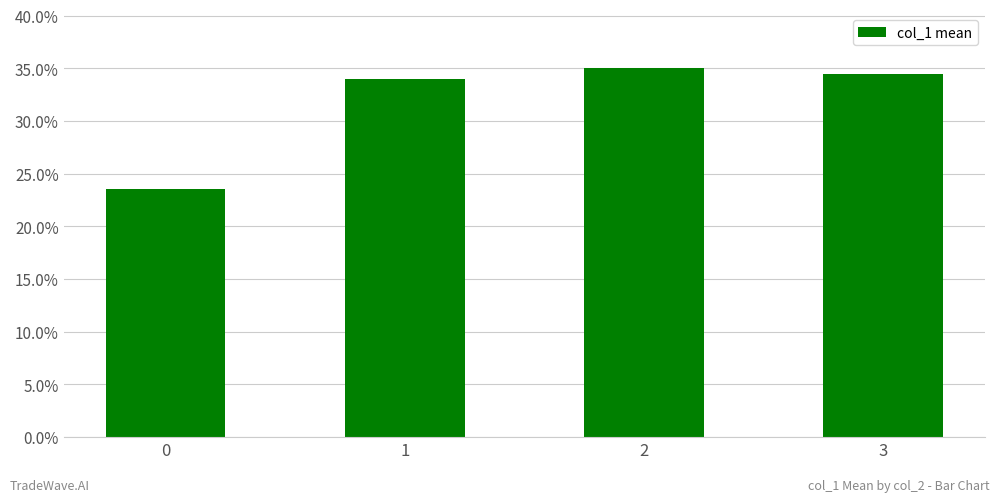

How many bars are there in total?

4